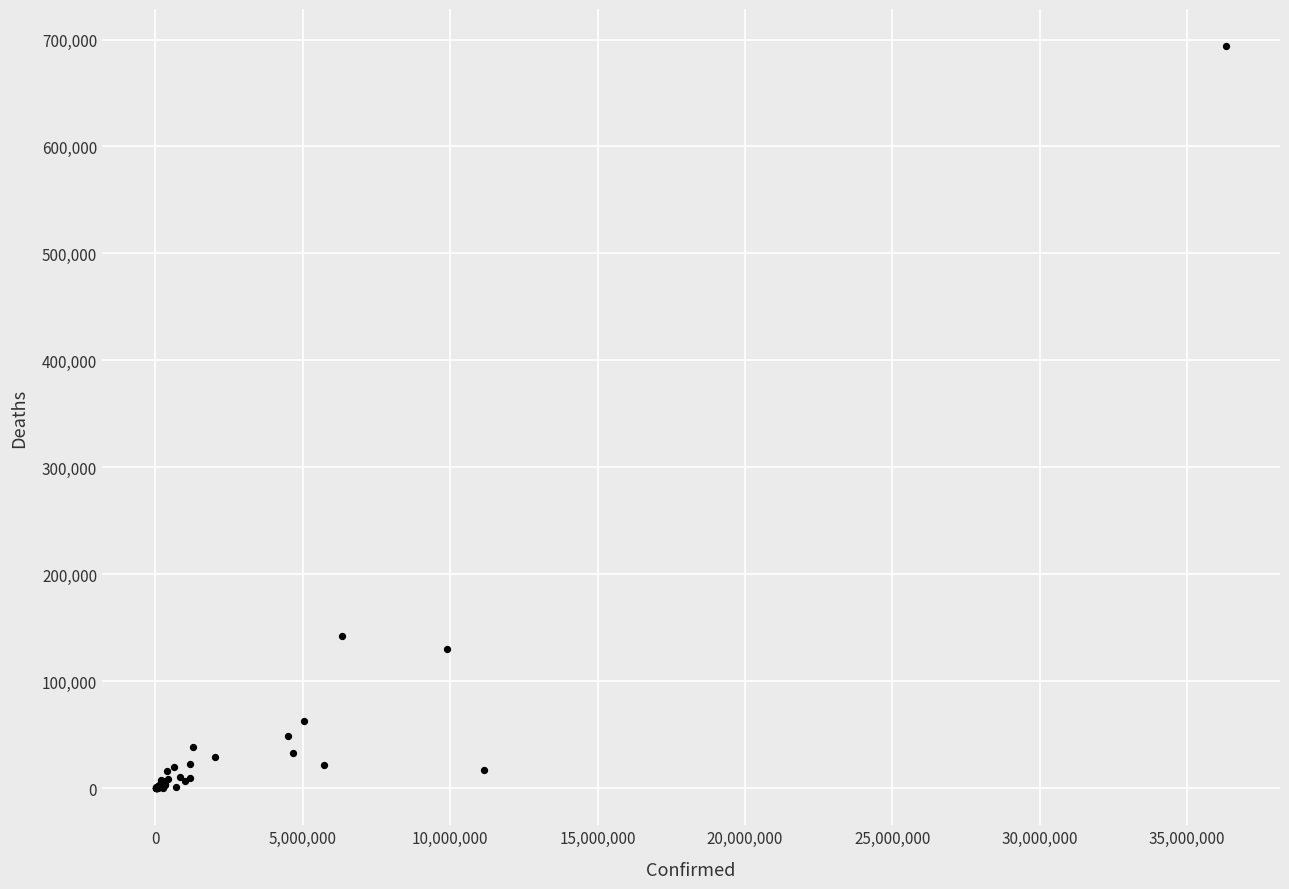

What Y value in the scatter plot is closest to 346937?

141881